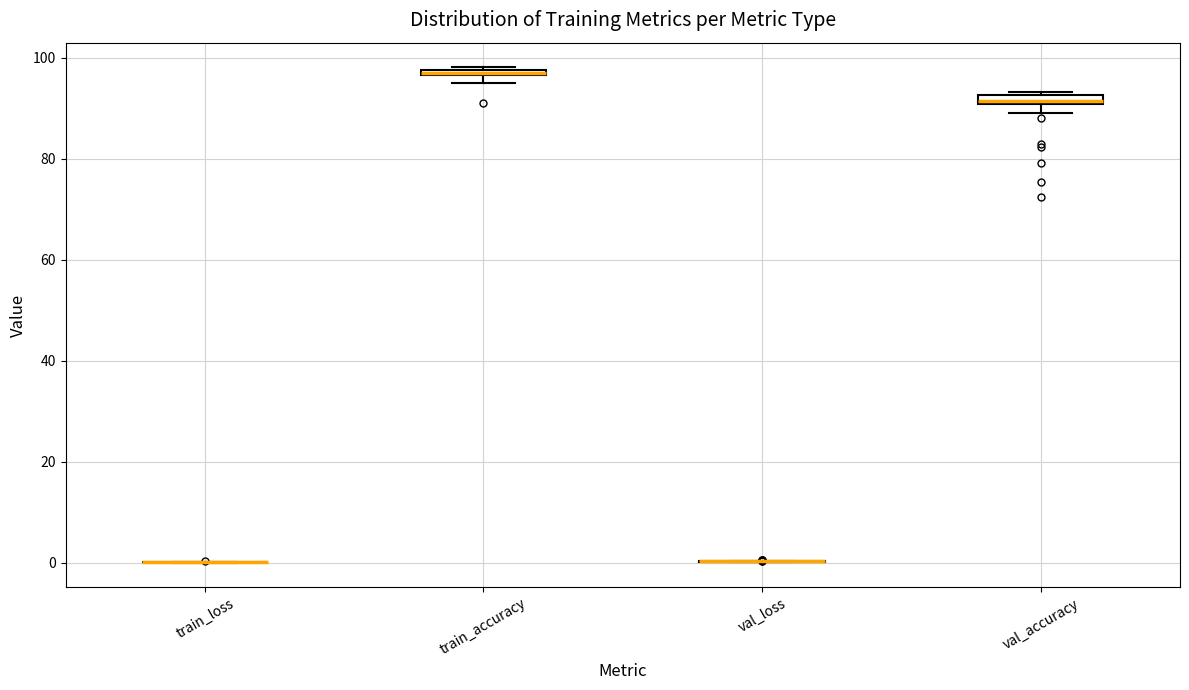

Where is the lower edge of the box for val_accuracy on the y-axis? The values are not printed on the chart, so give them approximately, as read against the axis.

90